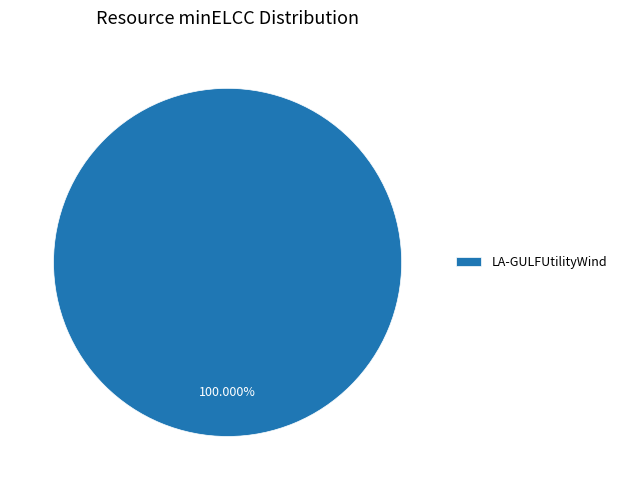

Rank the categories by value from highest to lowest.

LA-GULFUtilityWind